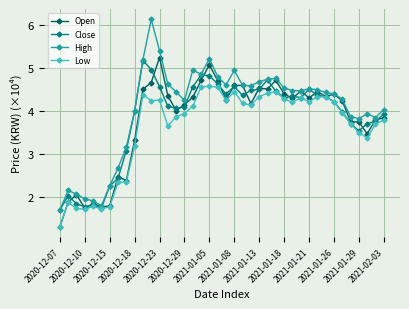

What is the value of the Open point at the 37th from the left?

3.8